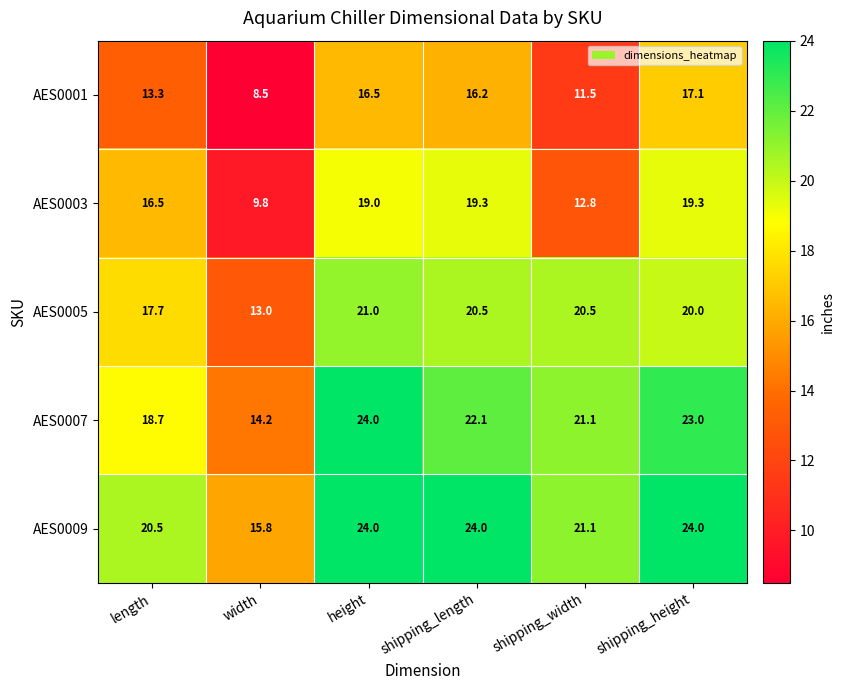

What value does the AES0001 series have at shipping_height?

17.1